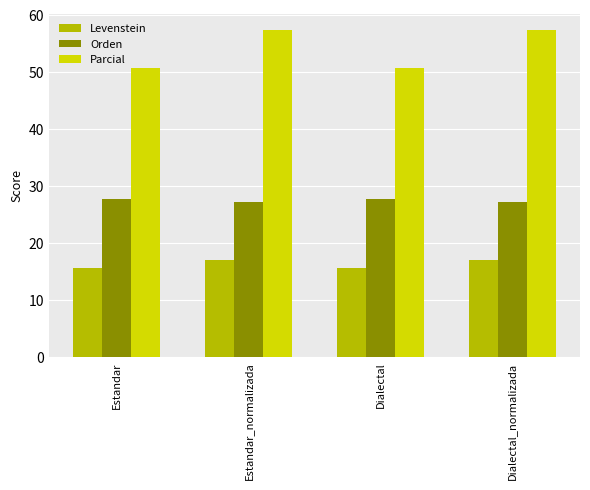

Count the number of categories in the chart.

4